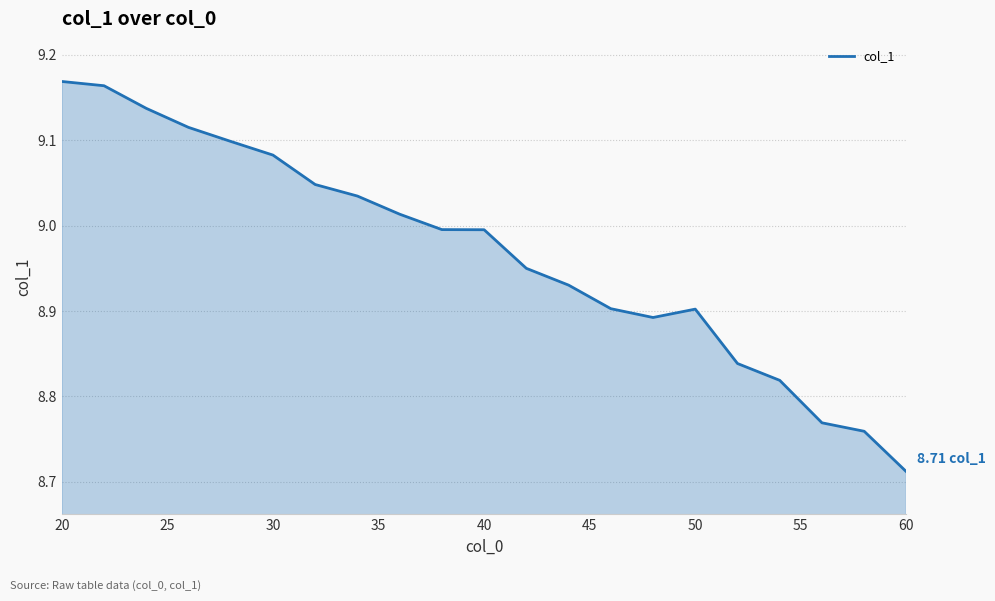

True or false: there are more than 2 points higher than both neighbors.

False